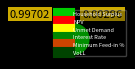

Between NPV and Household Surplus, which is larger?

Household Surplus